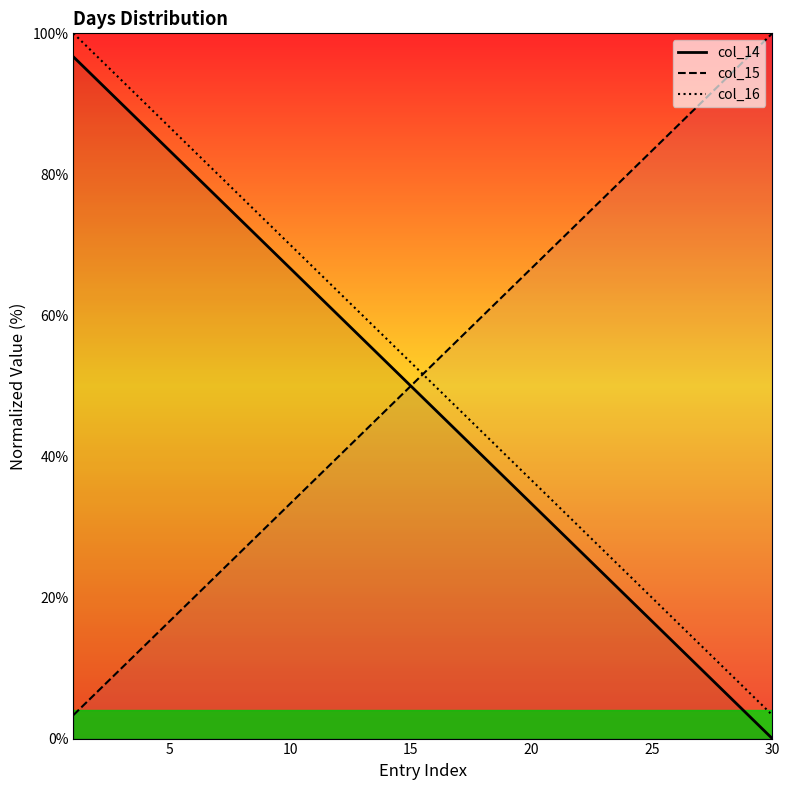

At which label does col_15 reach its peak?

30